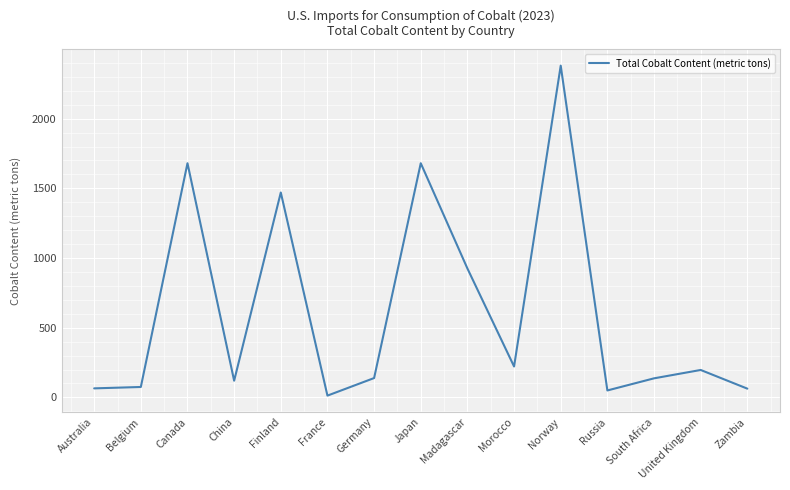

Which category has the highest value across all series?

Norway